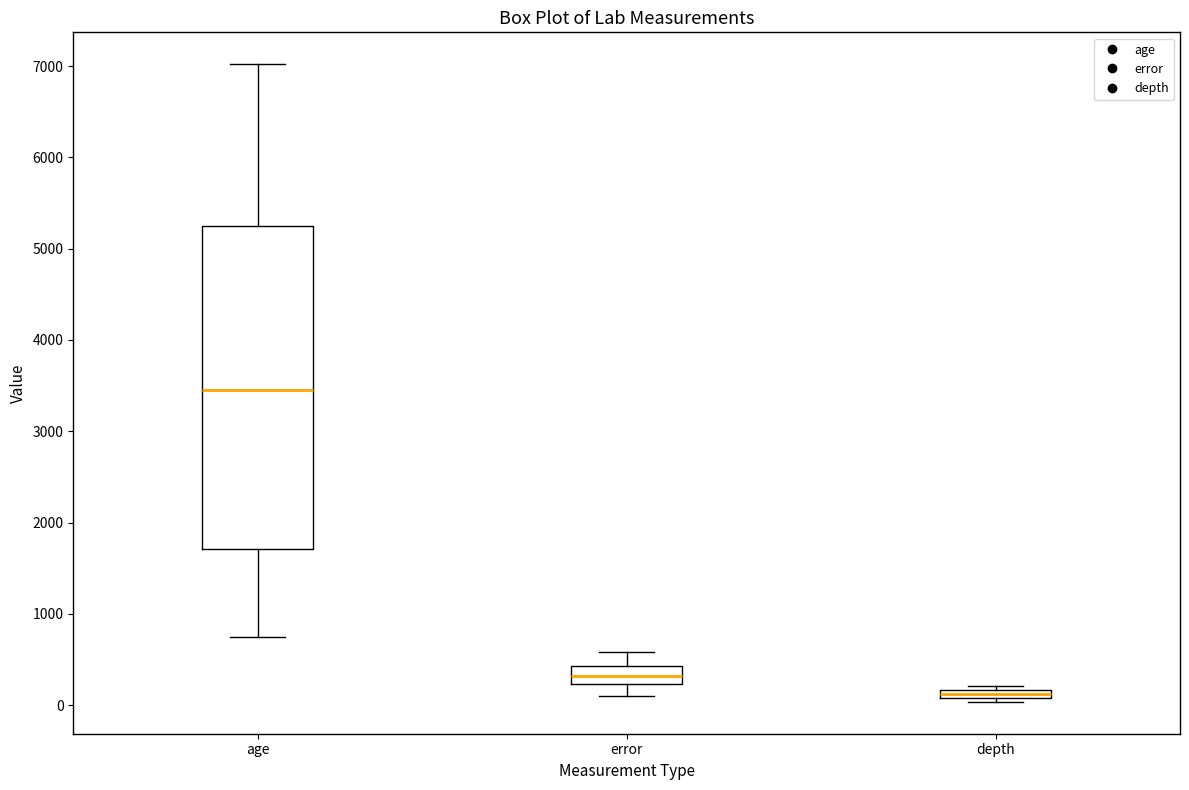

Where does the median line of the box for age sit on the y-axis? The values are not printed on the chart, so give them approximately, as read against the axis.

3500